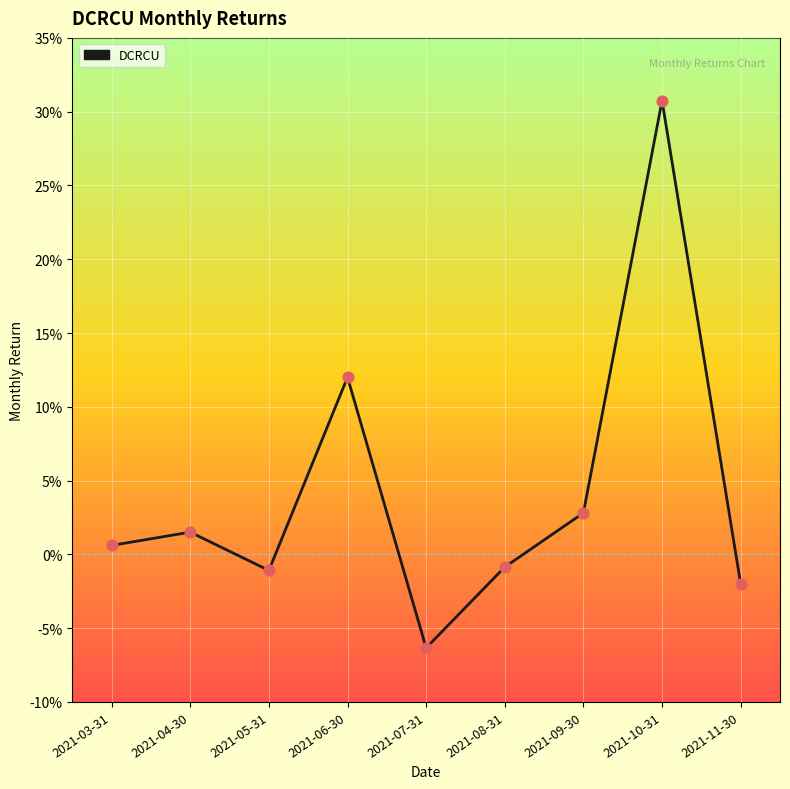

Which has a higher value, 2021-03-31 or 2021-05-31?

2021-03-31